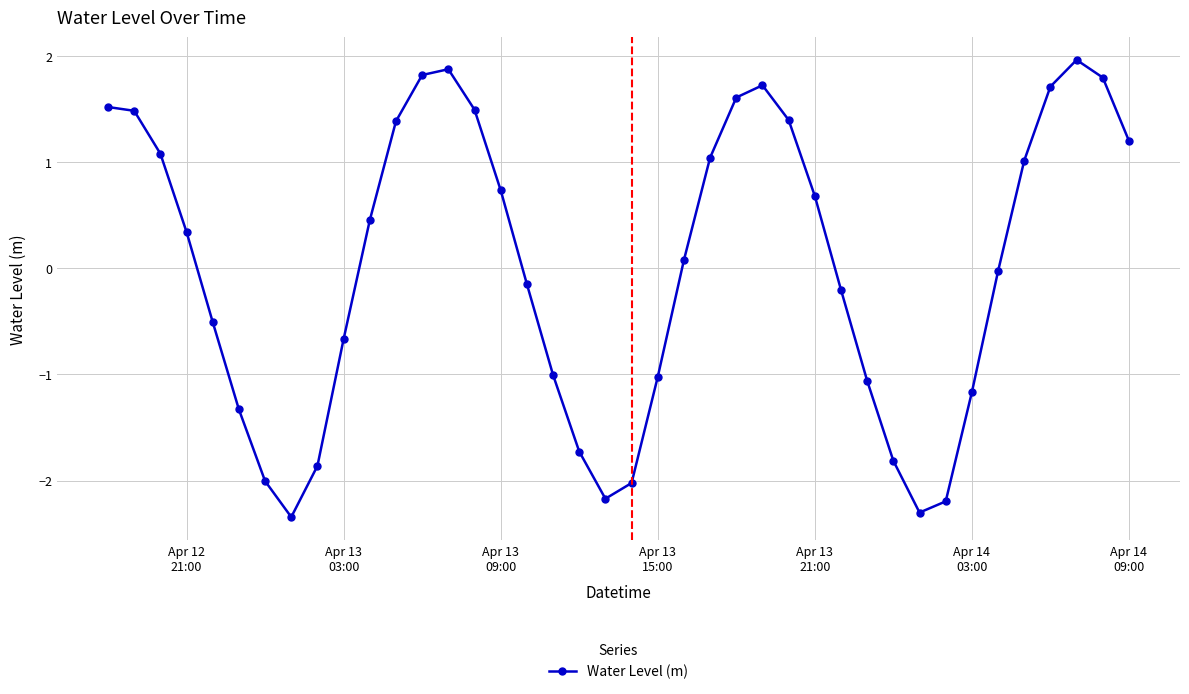

How many points are lower than both their immediate neighbors (excluding endpoints)?

3